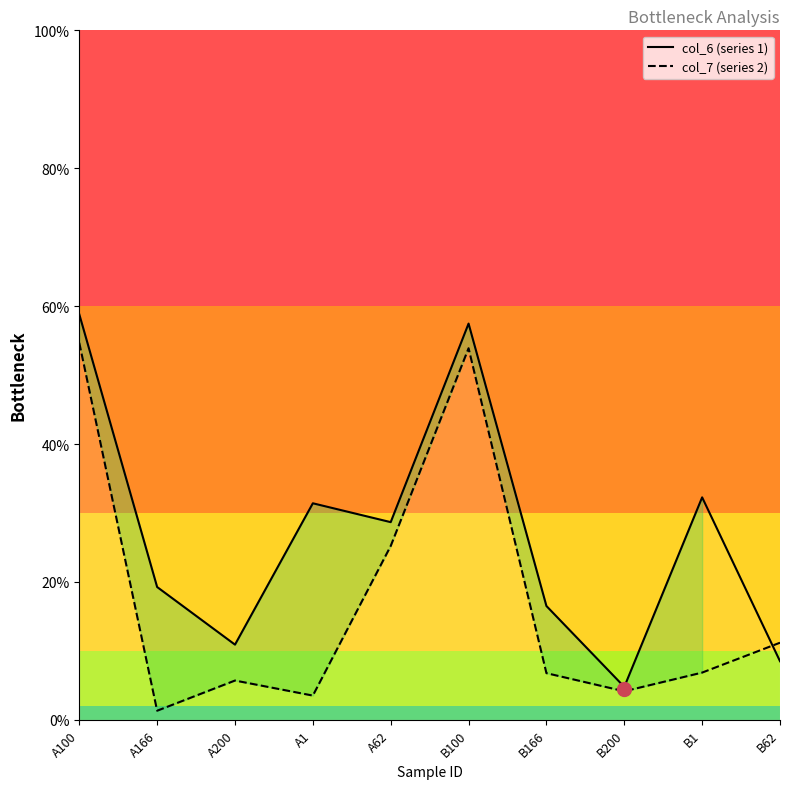

In col_6, how many points are higher than both neighbors (excluding endpoints)?

2